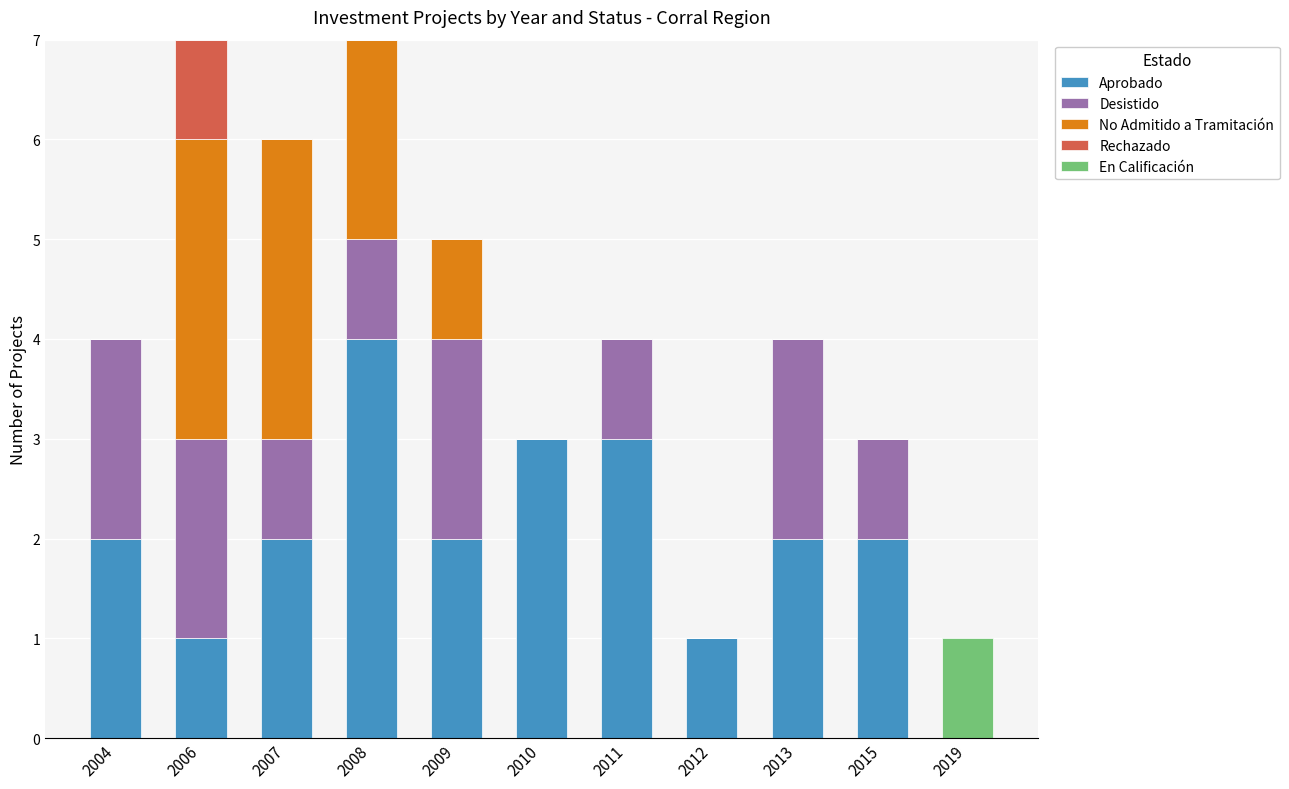

True or false: Aprobado has a value of 2 at 2009.

True